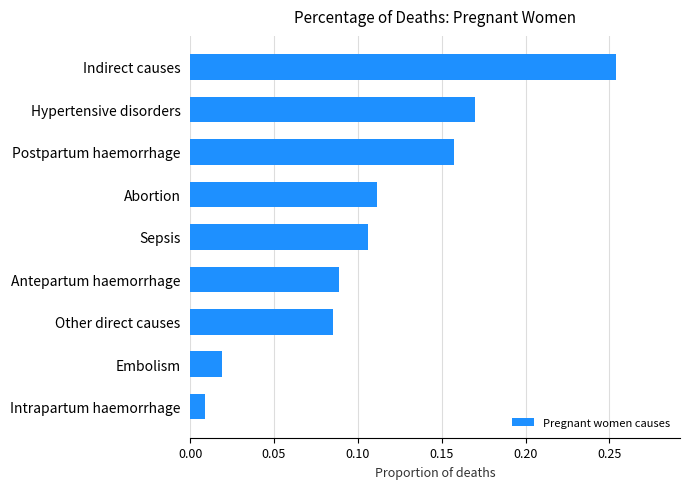

Are the bars grouped side by side (vs. stacked)?

No